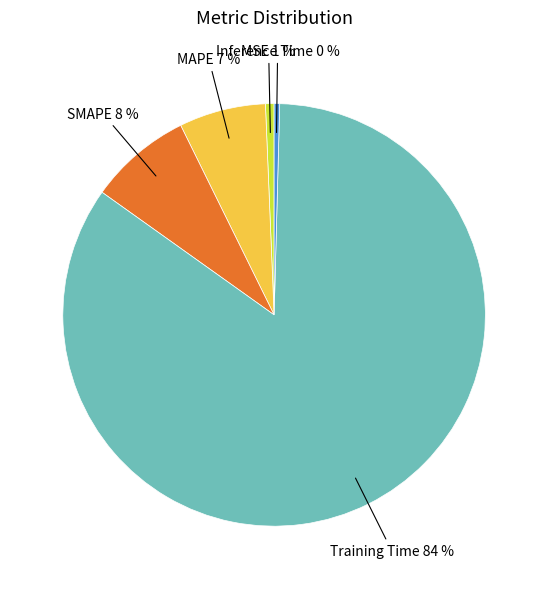

The MAPE slice represents 7% of the pie. True or false?

True